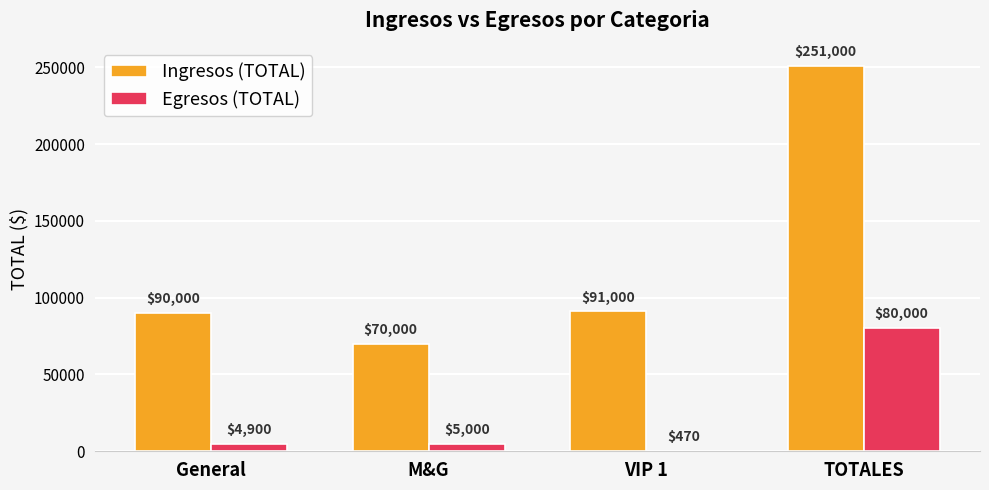

Reading left to right, what are all the values shown in this chart?

Ingresos (TOTAL): General=90000	M&G=70000	VIP 1=91000	TOTALES=251000
Egresos (TOTAL): General=4900	M&G=5000	VIP 1=470	TOTALES=80000